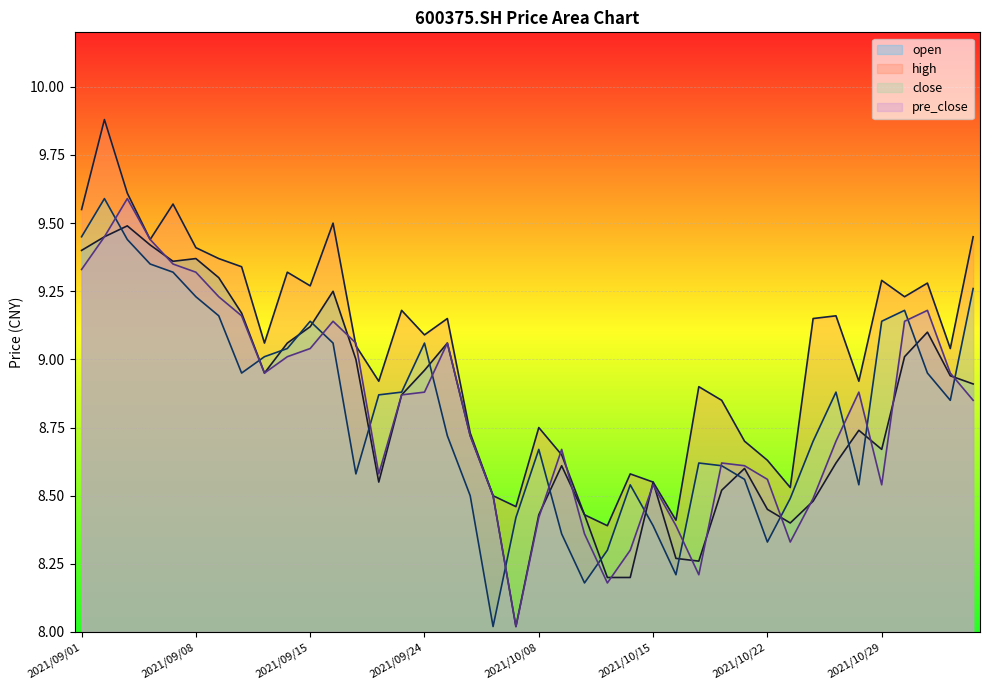

How many intersections are there between open and close?

18